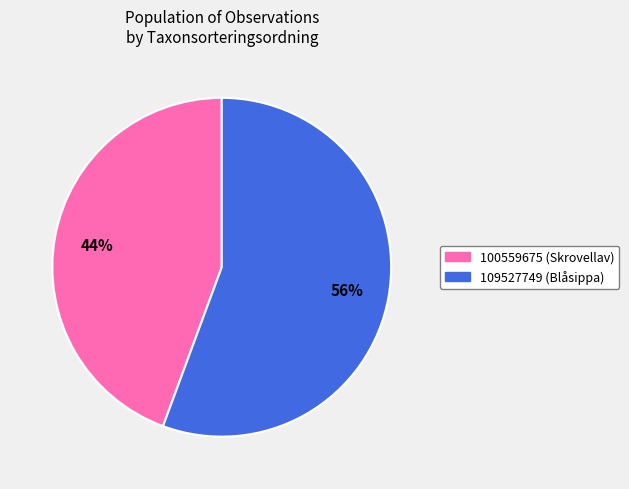

Count the number of slices in the pie.

2